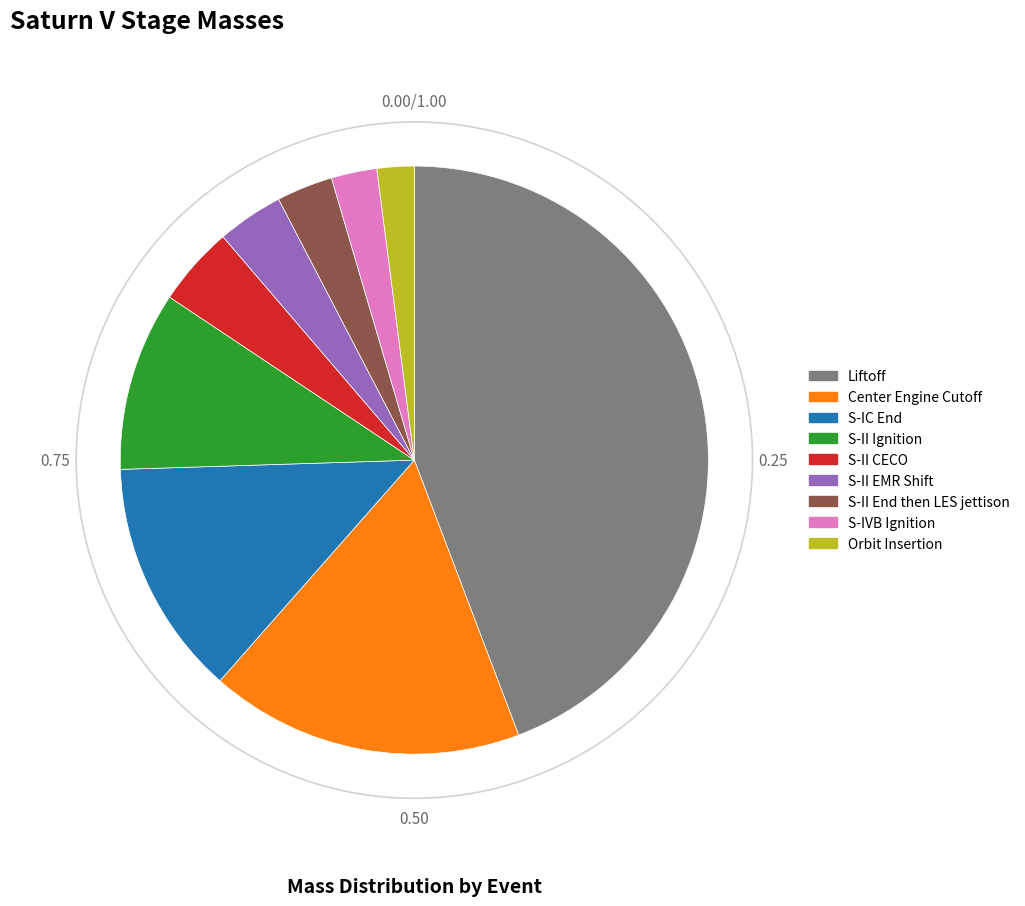

What is the largest slice in the pie chart?

Liftoff